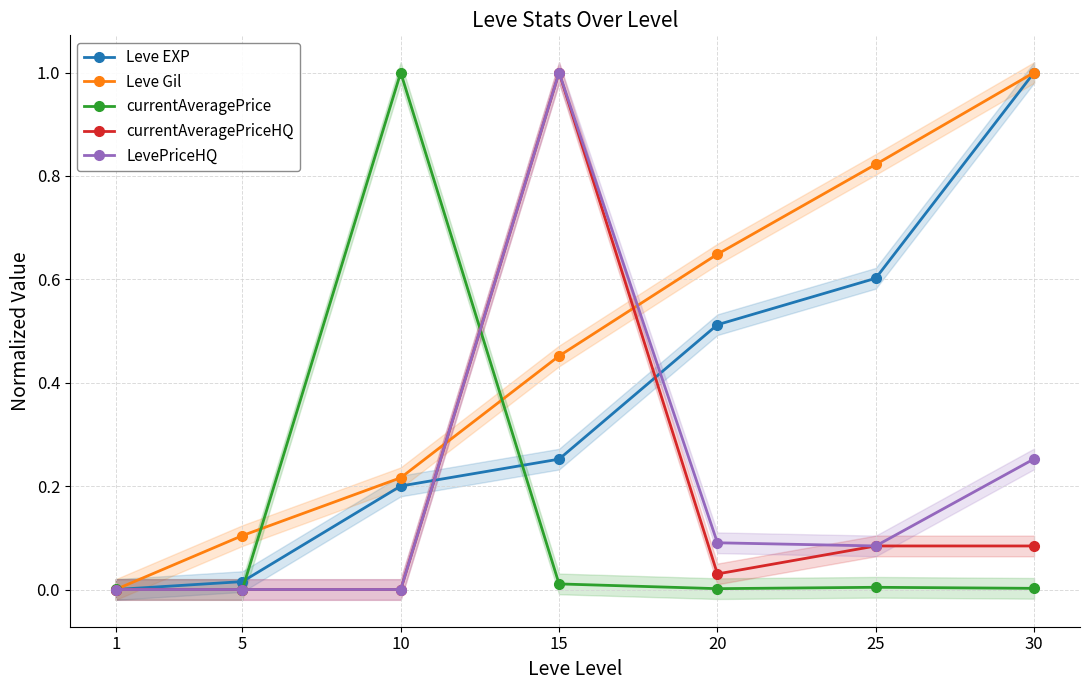

Rank the categories by Leve Gil value from lowest to highest.

1, 5, 10, 15, 20, 25, 30